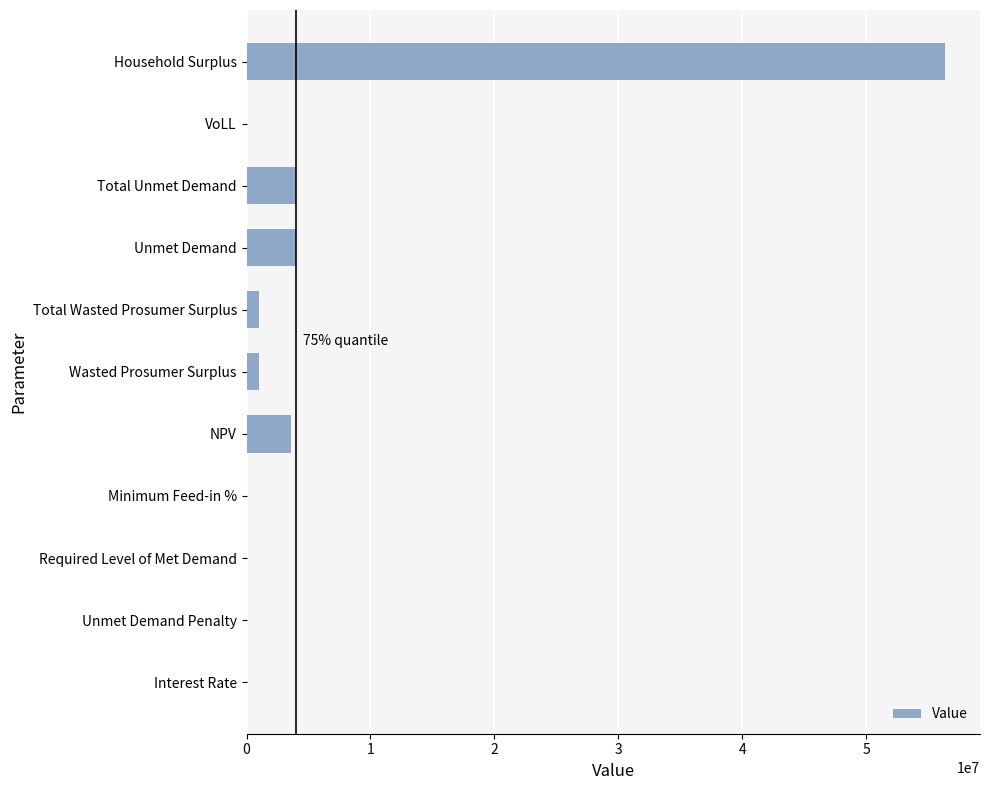

True or false: the data shows 1434738.4 at NPV.

False